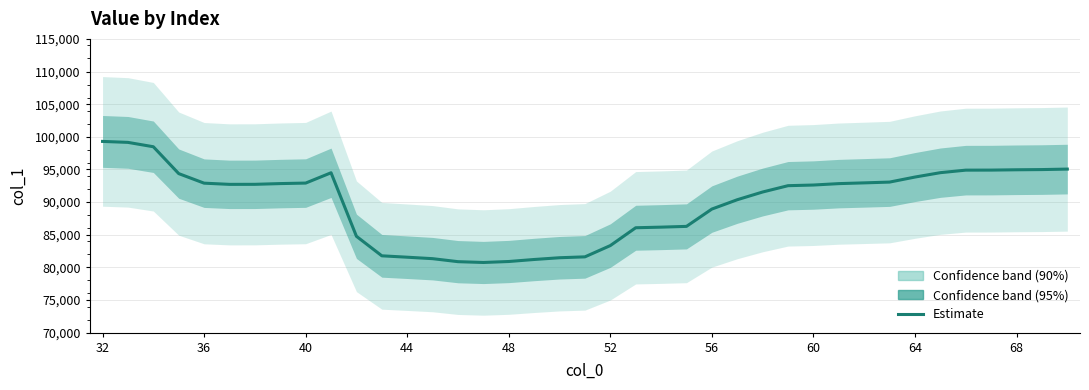

Reading right to left, what are all the values shown in this chart?

95054.4	94980.3	94949.0	94899.9	94892.7	94506.0	93835.2	93063.5	92942.9	92828.6	92612.5	92512.4	91545.1	90360.8	88930.8	86278.1	86161.1	86068.2	83336.9	81609.5	81473.8	81205.8	80896.8	80747.6	80871.8	81331.7	81555.0	81768.5	84758.8	94491.7	92910.8	92834.0	92720.6	92715.2	92898.3	94362.2	98477.9	99146.0	99295.2